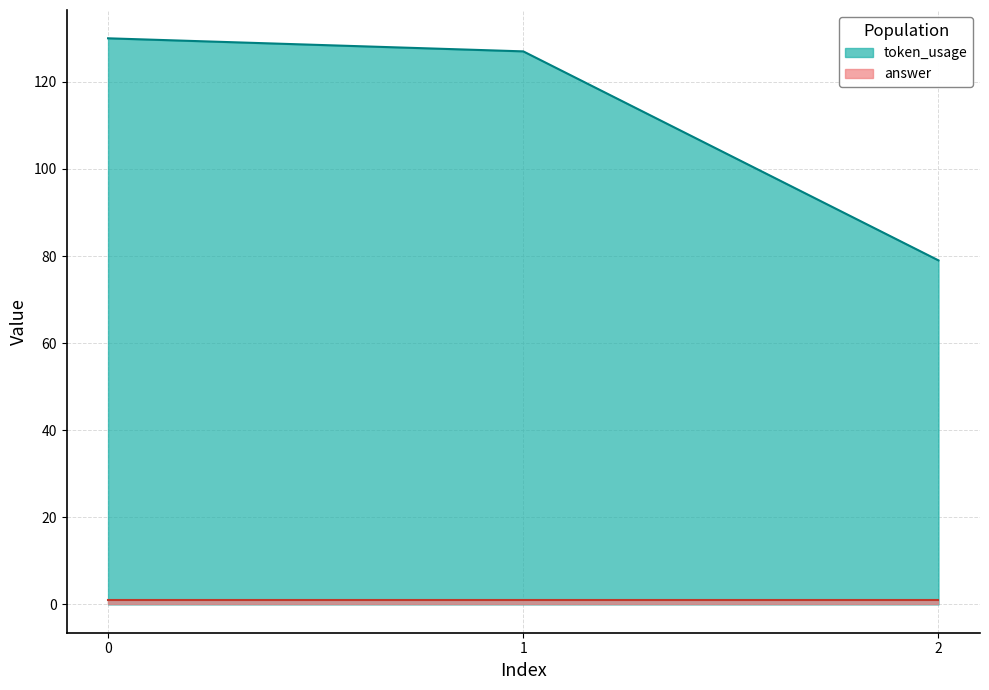

Rank the categories by value from lowest to highest.

2, 1, 0